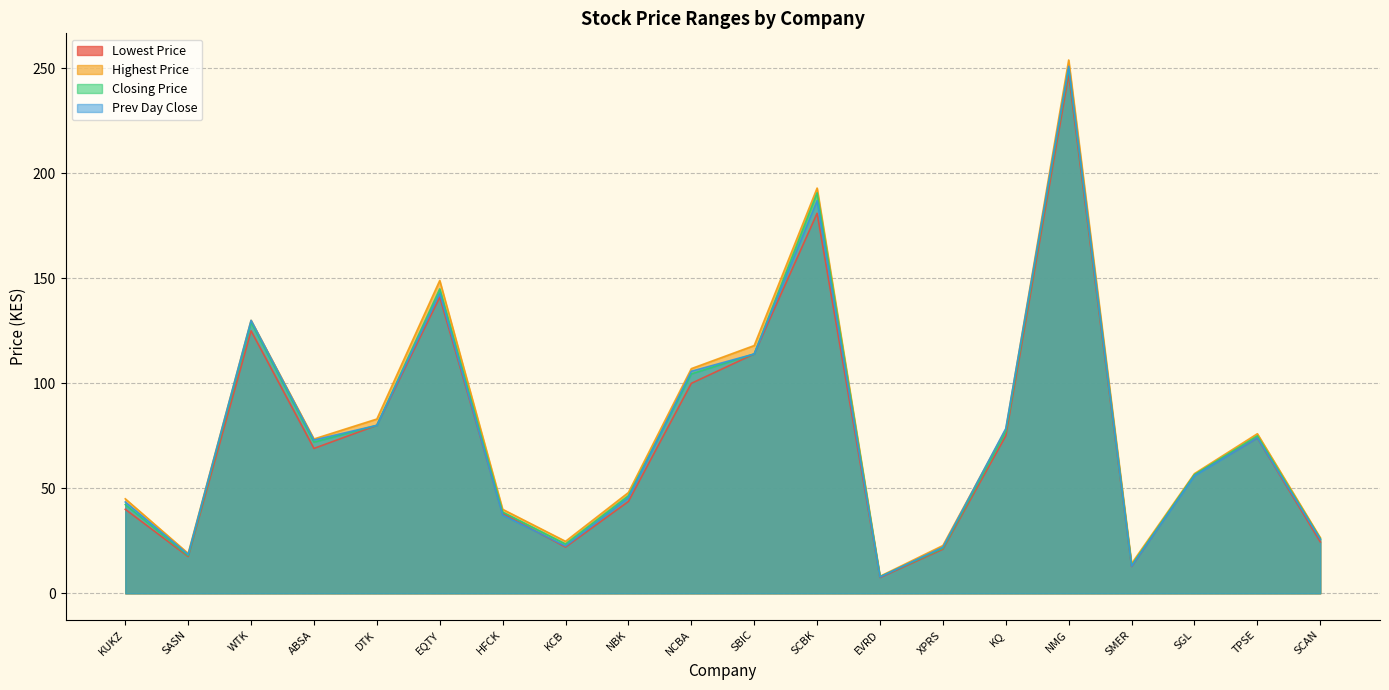

What is the spread (max minus min) of values at SMER?

1.3